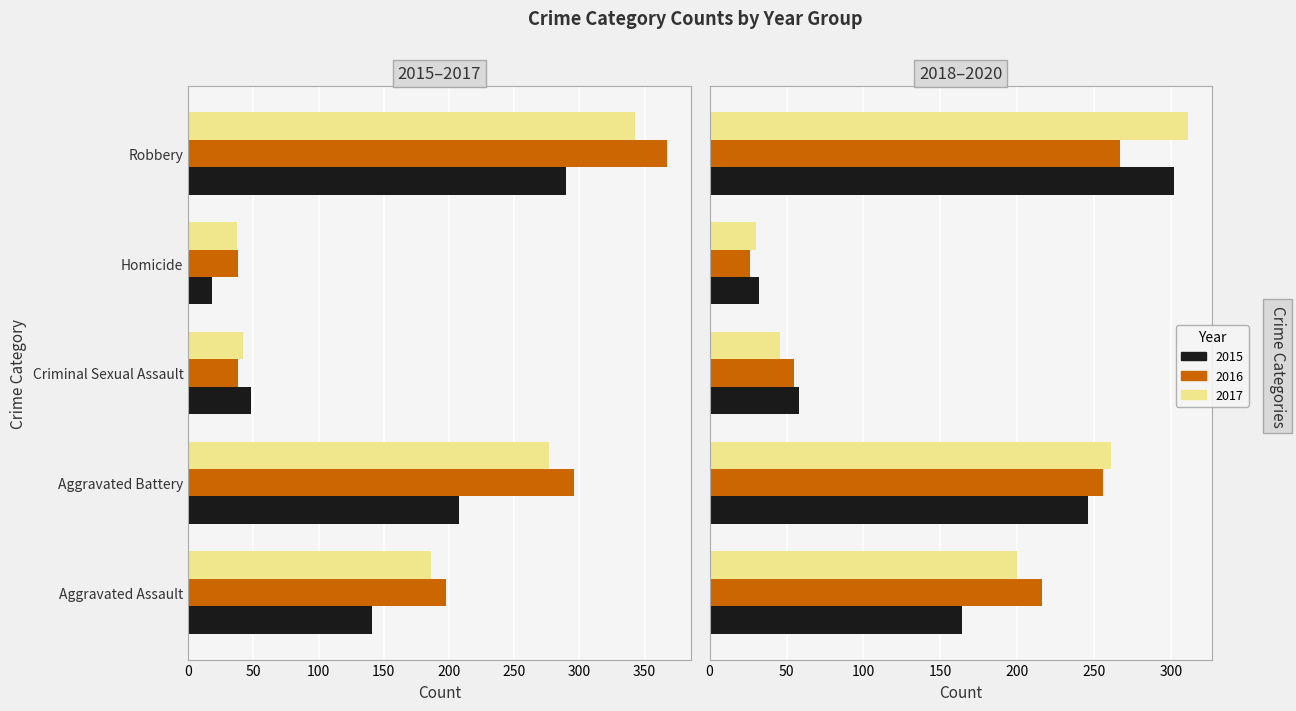

What is the smallest value displayed?

18